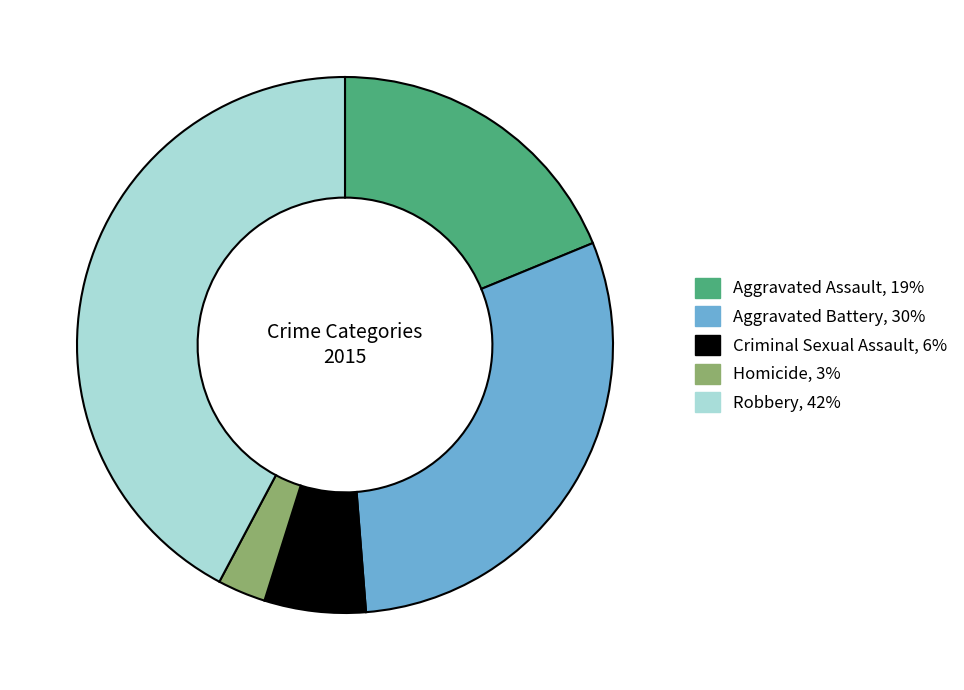

How many segments does this pie chart have?

5